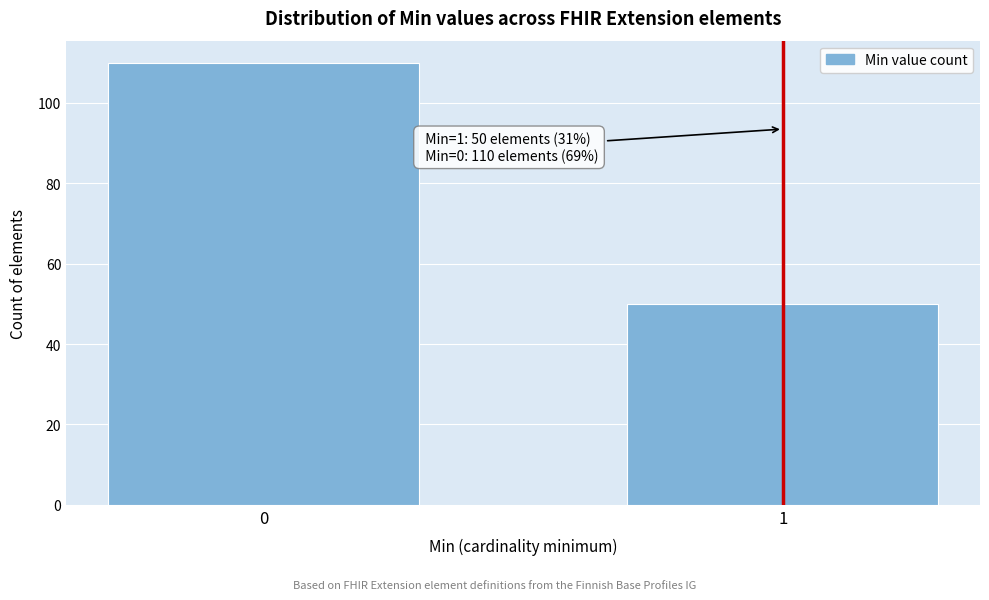

Reading left to right, transcribe all the data shown in this chart.

0=110	1=50